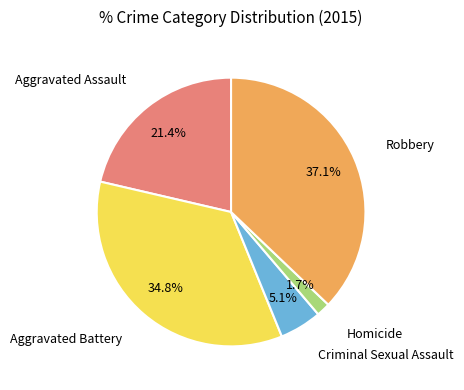

Count the number of slices in the pie.

5